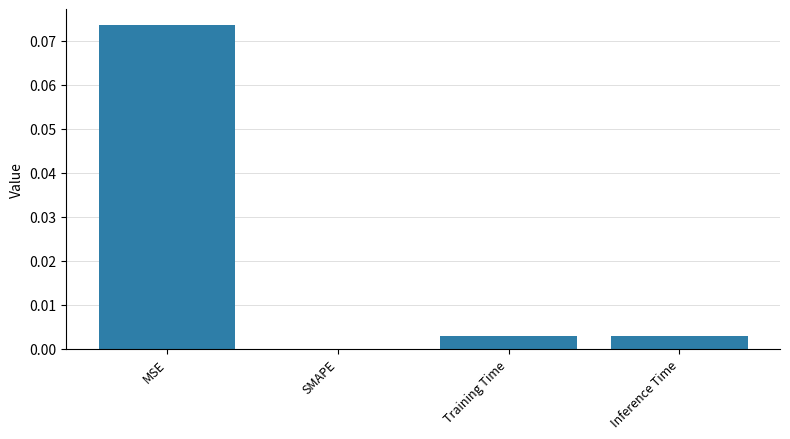

The value at Training Time is 0.0. True or false?

True